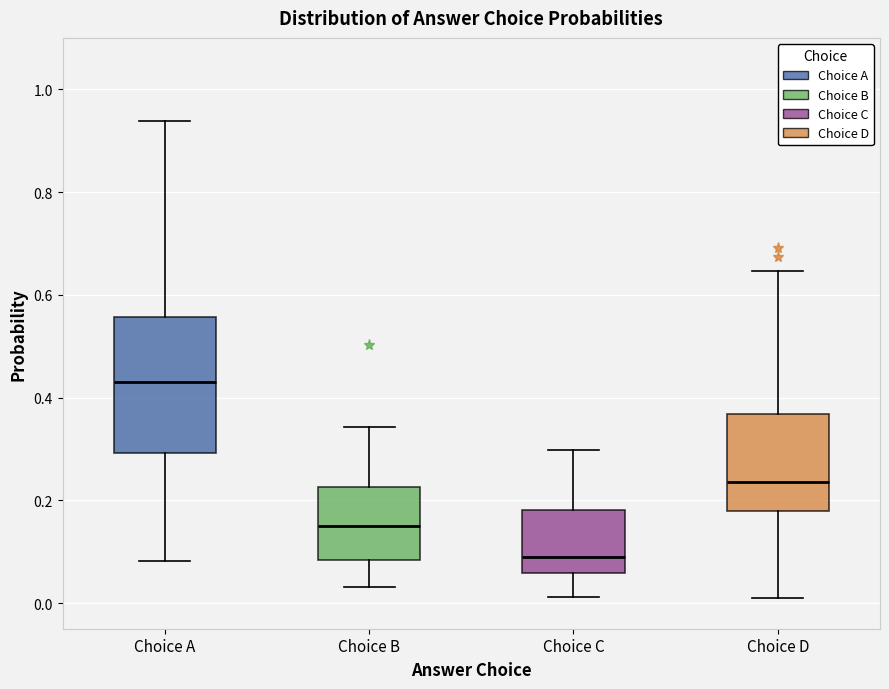

Reading left to right, read every box against the y-axis: the position of its median line, the range the box covers, and the ends of its whiskers. The values are not printed on the chart, so give them approximately, as read against the axis.

Choice A: median 0.44, box 0.30 to 0.56, whiskers 0.08 to 0.94
Choice B: median 0.14, box 0.08 to 0.22, whiskers 0.04 to 0.34
Choice C: median 0.10, box 0.06 to 0.18, whiskers 0.02 to 0.30
Choice D: median 0.24, box 0.18 to 0.36, whiskers 0.00 to 0.64